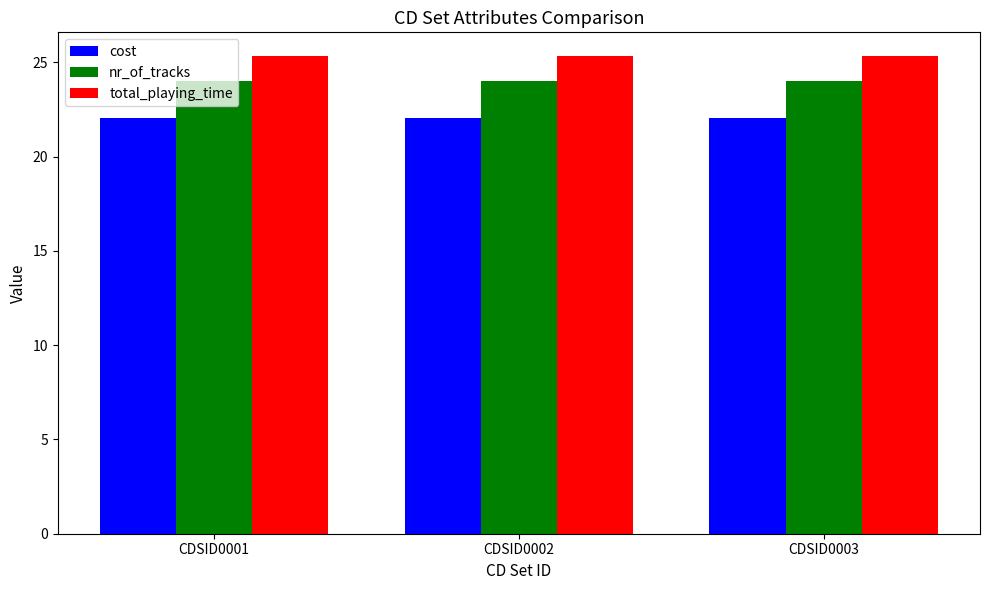

Rank the series by their maximum value, from highest to lowest.

total_playing_time, nr_of_tracks, cost